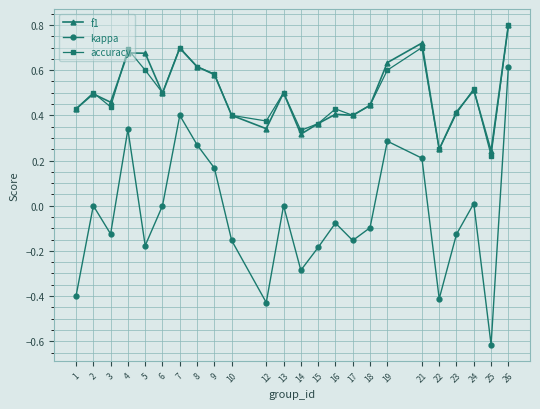

Which category has the highest value in the f1 series?

26